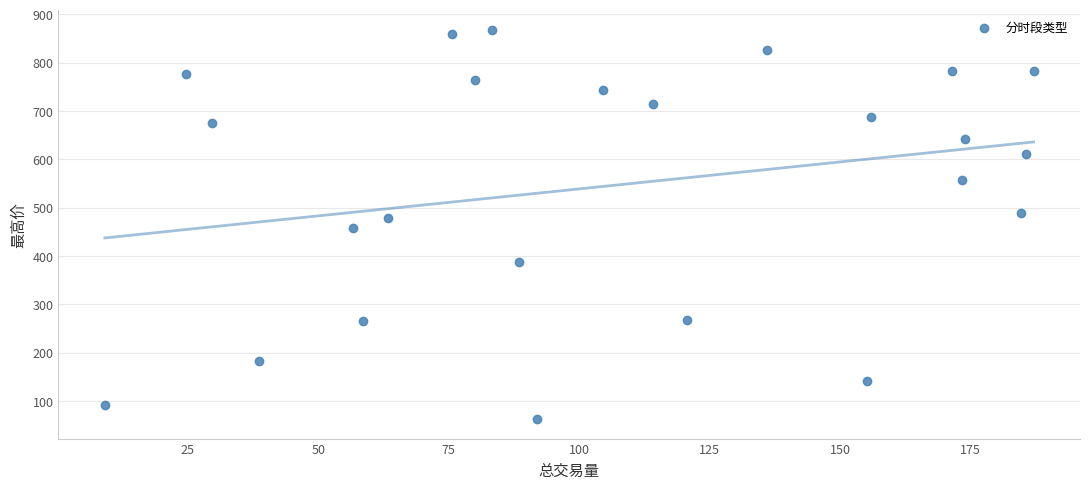

What is the range of X values (max minus min)?

178.0